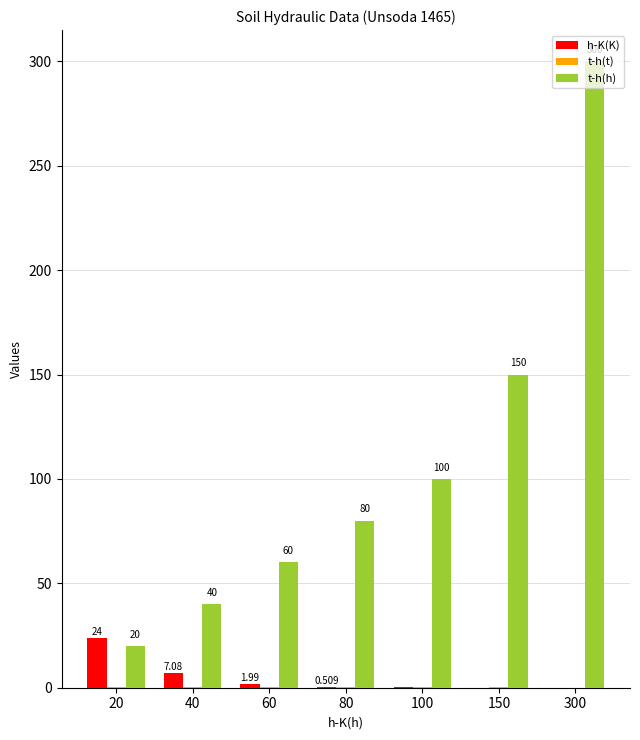

Which series changed the most between 100 and 300?

t-h(h)